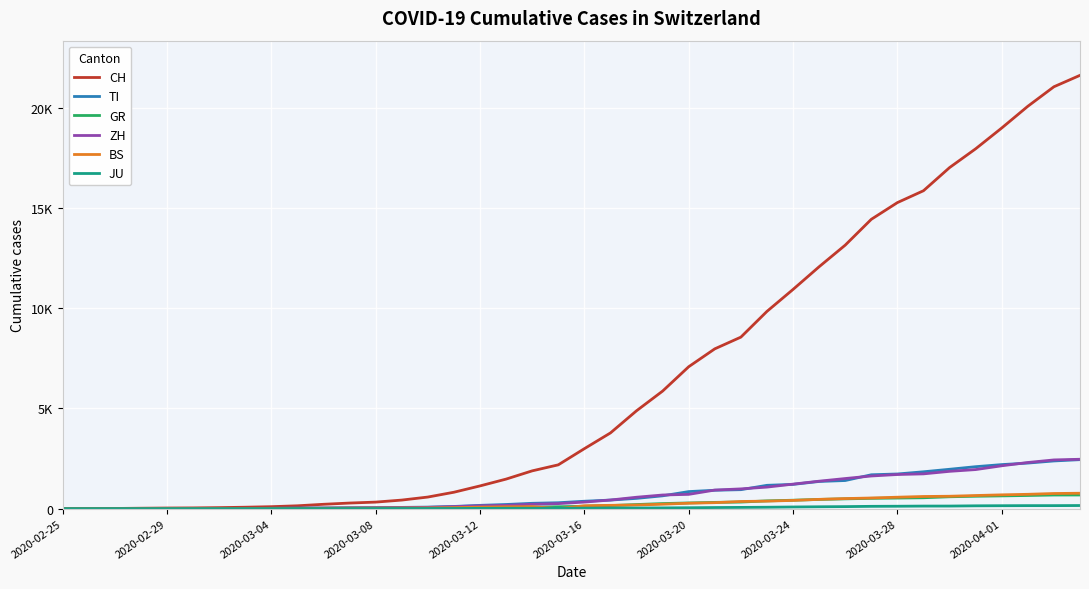

What is the value of the GR point at the 4th from the left?

6